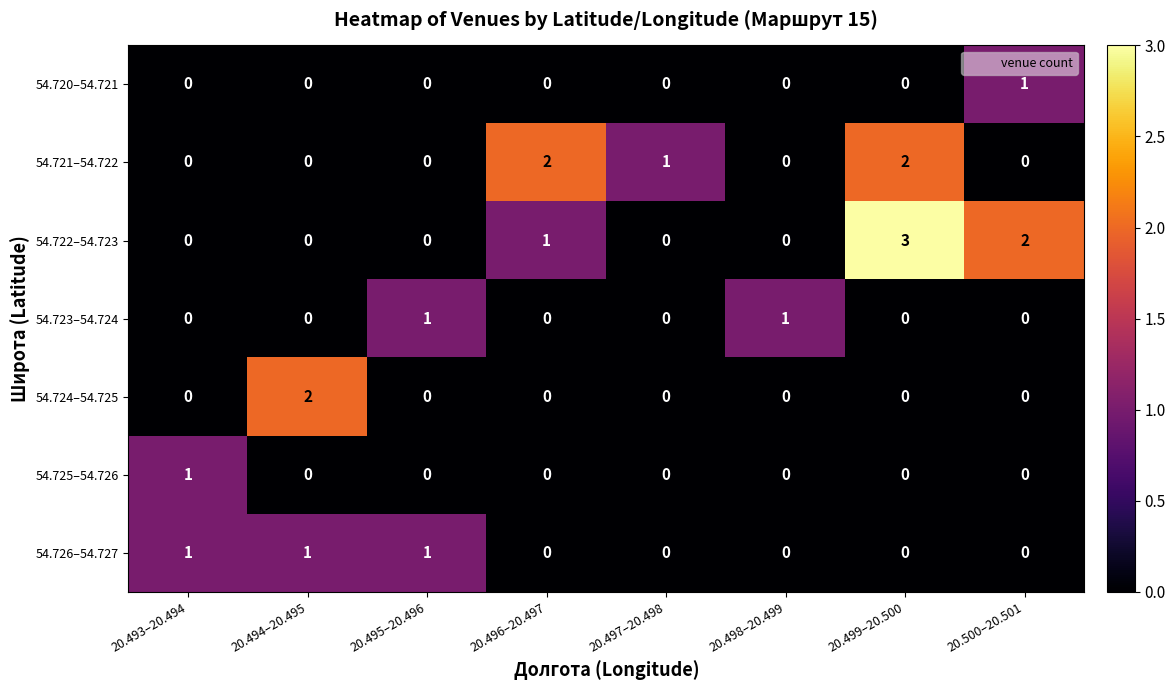

At which label does 54.720–54.721 reach its peak?

20.500–20.501